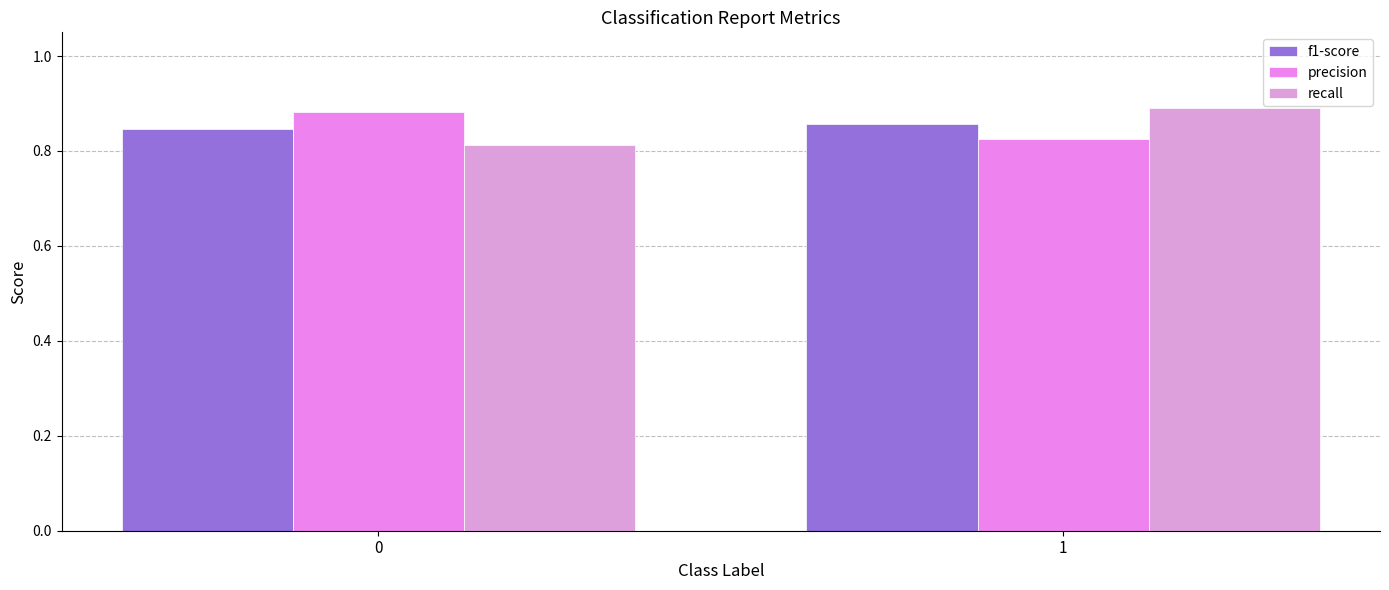

What is the value of the f1-score bar at the 2nd from the left?

0.9